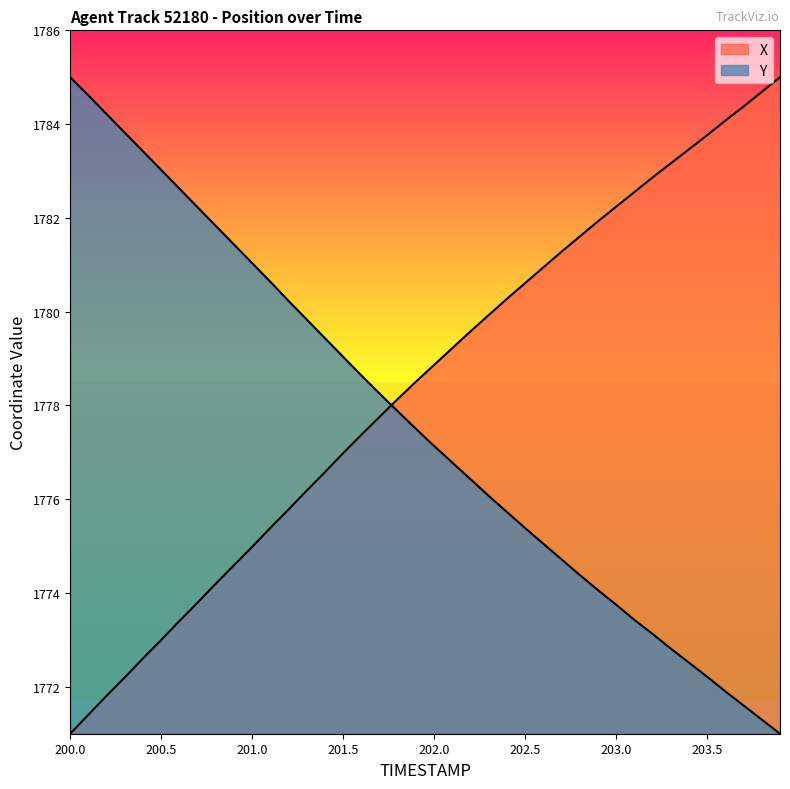

Which series has the largest range (max minus min)?

X